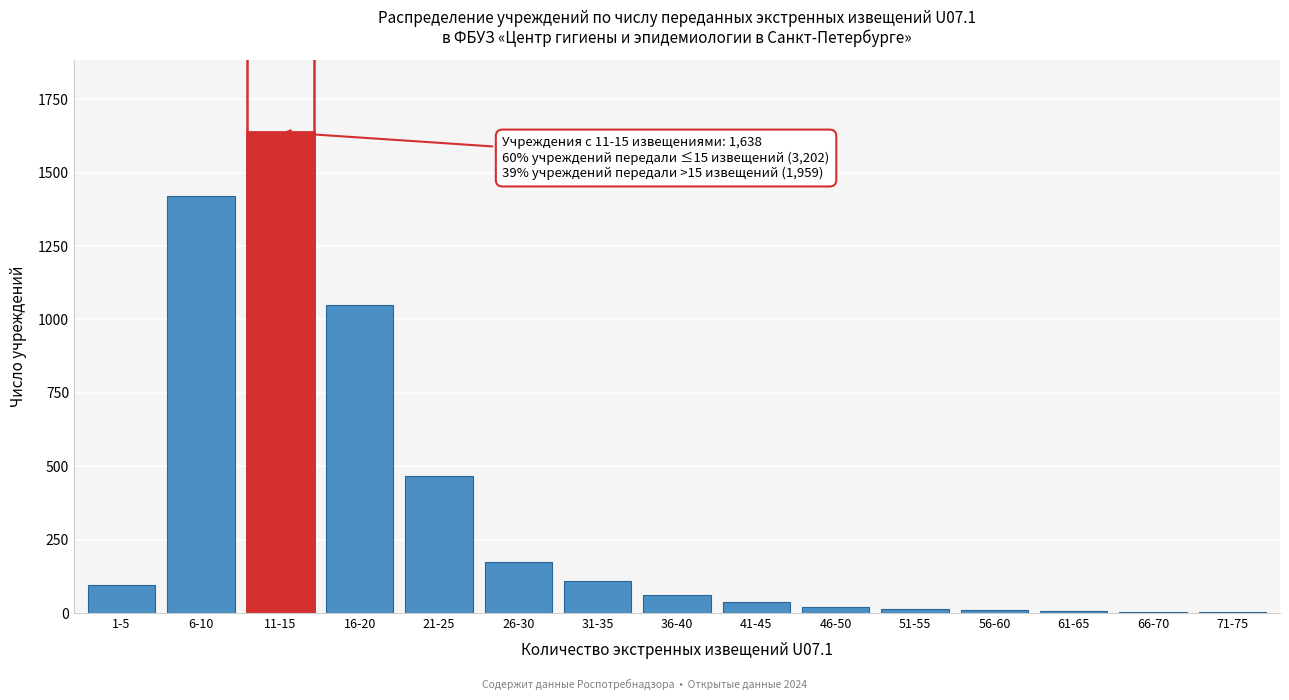

The value at 26-30 is 57. True or false?

False